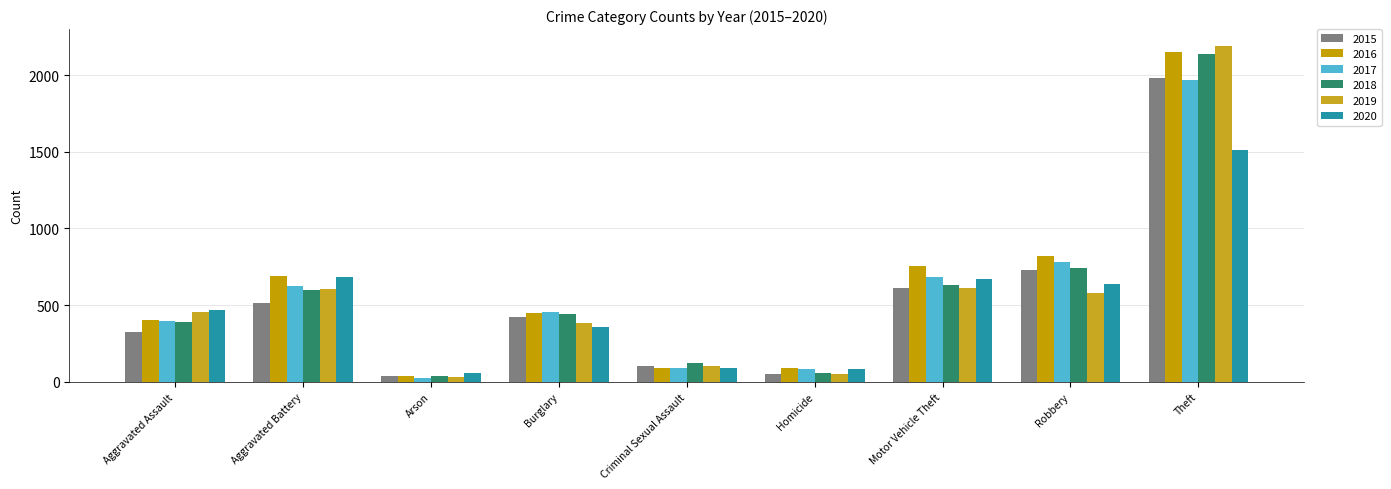

Is the value of 2016 at Aggravated Assault greater than the value of 2015 at Arson?

Yes